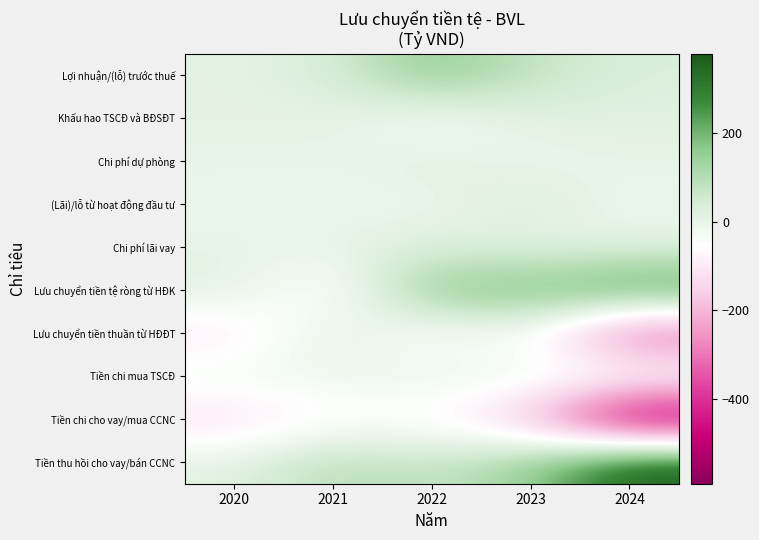

Reading left to right, list all the values displayed in this chart.

Lợi nhuận/(lỗ) trước thuế: 2020=10.2	2021=30.7	2022=170.4	2023=73.0	2024=29.4
Khấu hao TSCĐ và BĐSĐT: 2020=8.4	2021=10.6	2022=-46.7	2023=15.0	2024=15.1
Chi phí dự phòng: 2020=0.4	2021=-1.0	2022=22.4	2023=-10.8	2024=5.3
(Lãi)/lỗ từ hoạt động đầu tư: 2020=-3.6	2021=-9.8	2022=-12.1	2023=38.1	2024=-16.9
Chi phí lãi vay: 2020=1.0	2021=4.4	2022=30.9	2023=0.0	2024=11.9
Lưu chuyển tiền tệ ròng từ HĐK: 2020=20.5	2021=-86.4	2022=178.7	2023=189.5	2024=253.3
Lưu chuyển tiền thuần từ HĐĐT: 2020=-108.1	2021=25.6	2022=-72.8	2023=-39.9	2024=-359.2
Tiền chi mua TSCĐ: 2020=-15.9	2021=-10.5	2022=-1.9	2023=-0.3	2024=-3.0
Tiền chi cho vay/mua CCNC: 2020=-126.6	2021=-71.0	2022=-71.6	2023=-193.2	2024=-590.1
Tiền thu hồi cho vay/bán CCNC: 2020=13.5	2021=99.6	2022=68.7	2023=146.7	2024=377.9